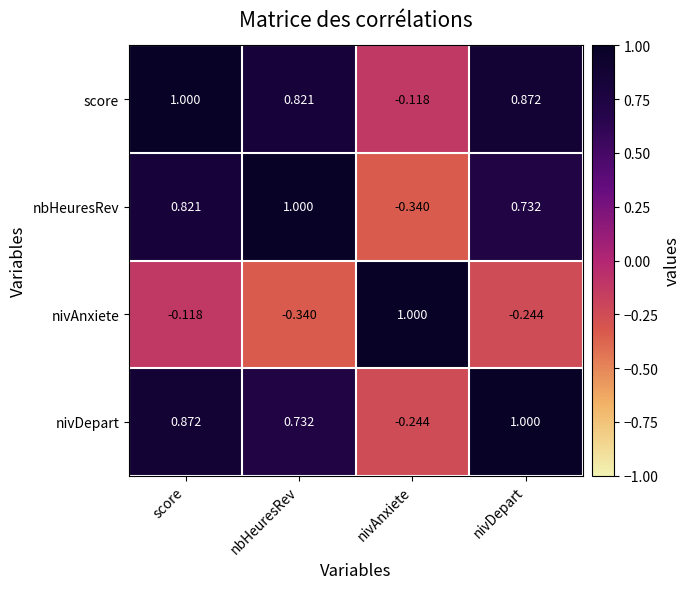

At which label is score closest to 0?

nivAnxiete